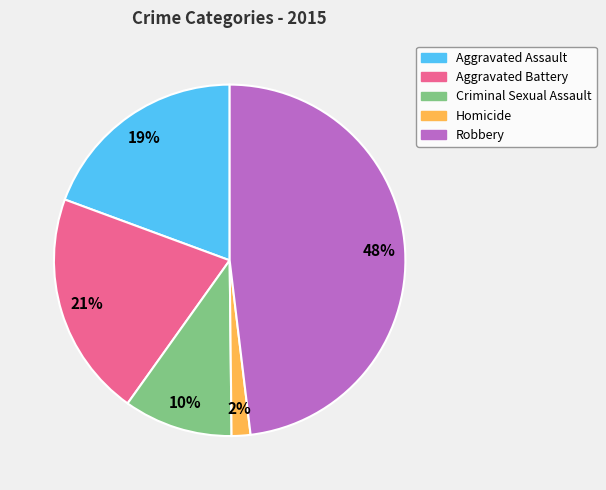

To the nearest percent, what portion does Aggravated Battery represent?

21%